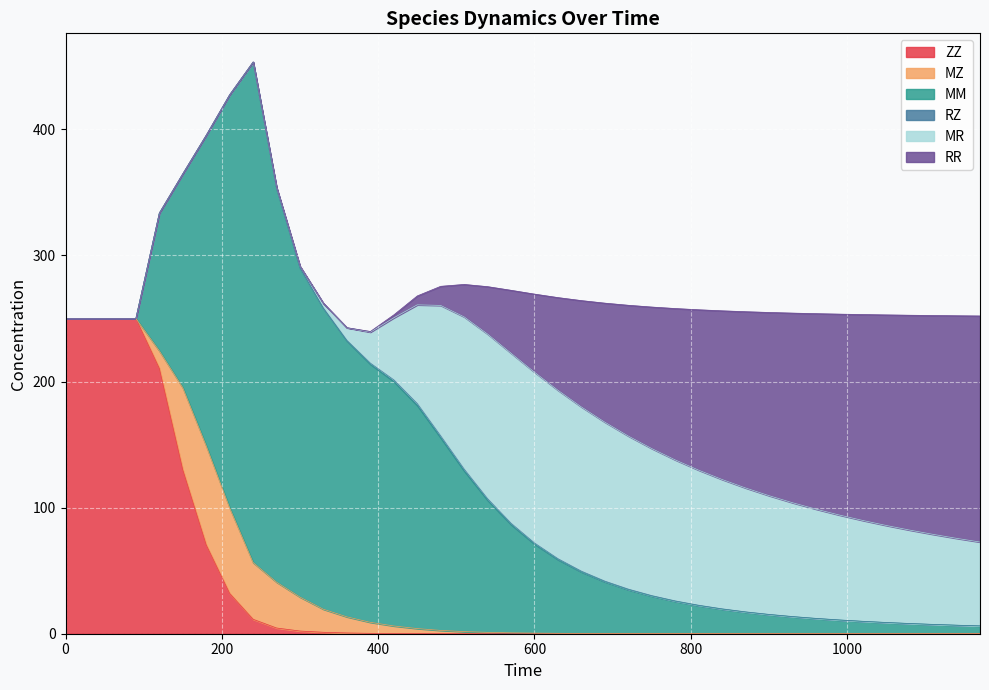

How many intersections are there between MZ and RZ?

1